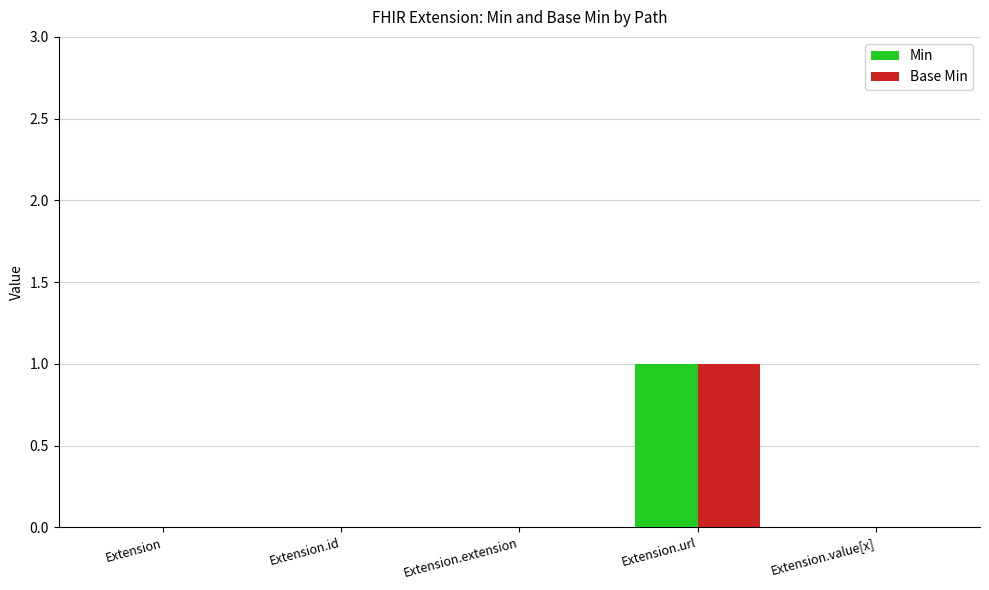

Which category has the highest value across all series?

Extension.url